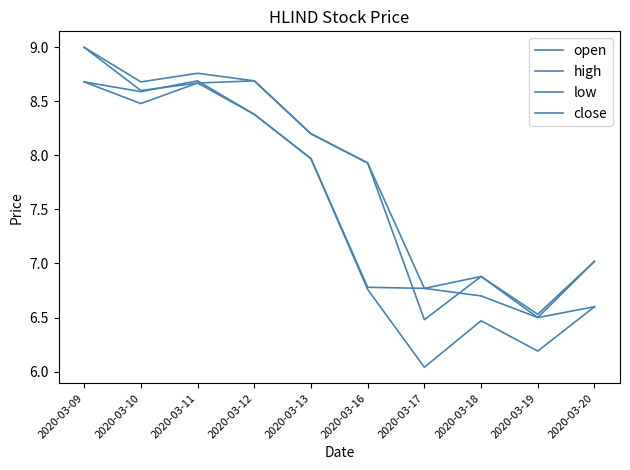

At which category is the sum across all series the highest?

2020-03-09